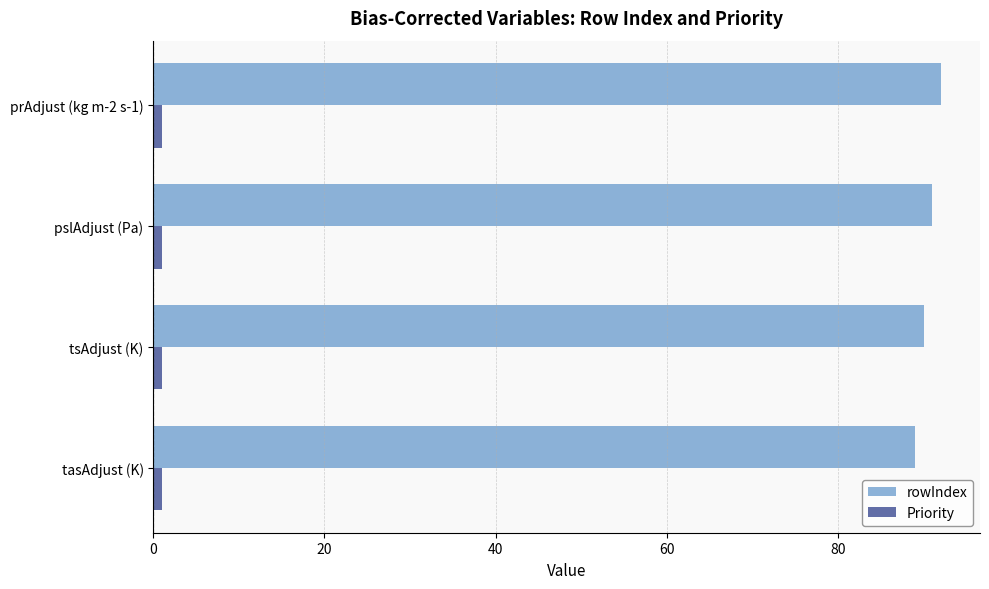

At how many categories does at least one series exceed 29?

4